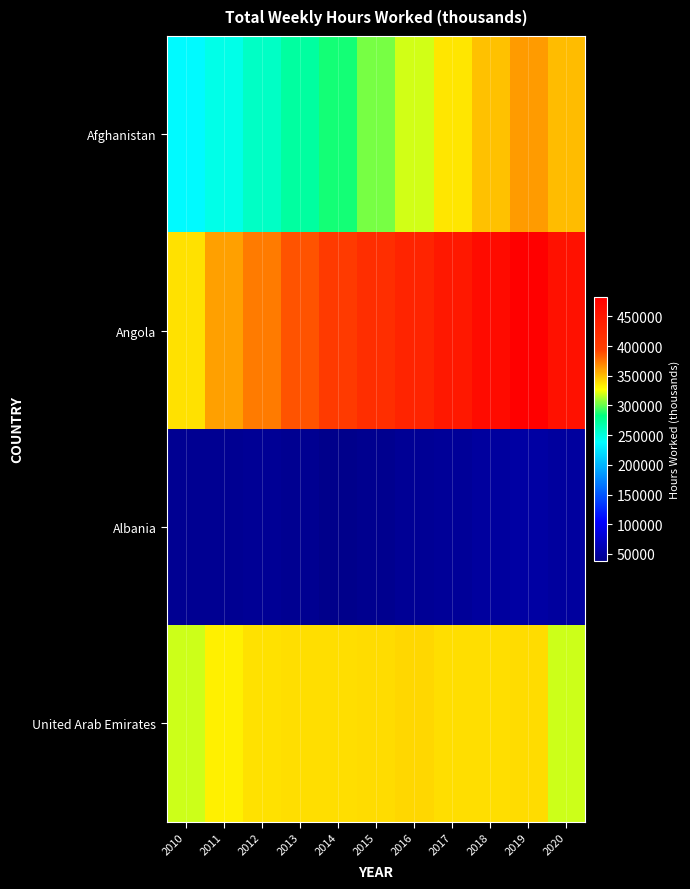

Which series has the largest total across all categories?

Angola